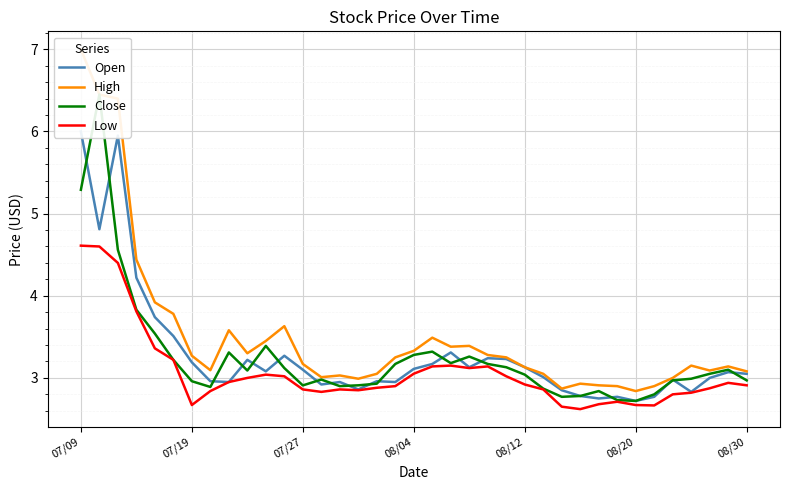

How many lines are shown in the chart?

4